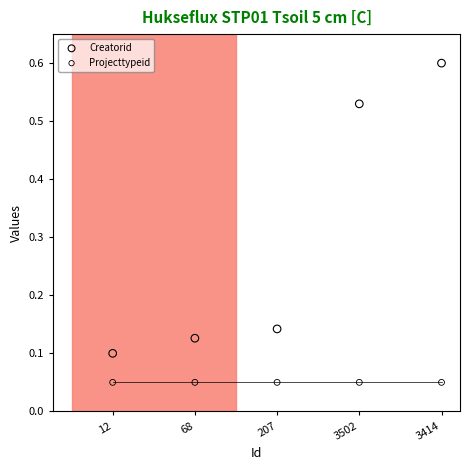

Which series reaches the maximum Y coordinate?

Creatorid